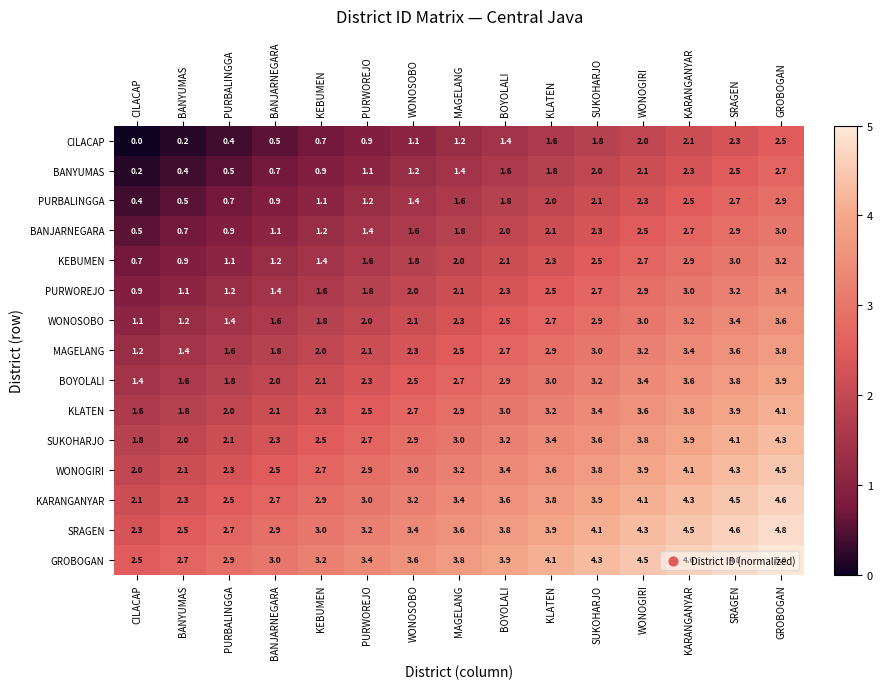

What is the sum of the SUKOHARJO values at PURWOREJO and BANYUMAS?

4.7